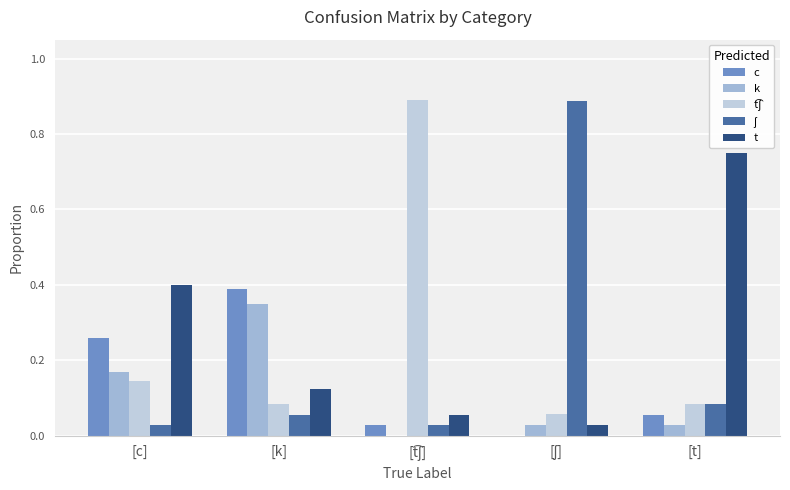

How many groups of bars are there?

5